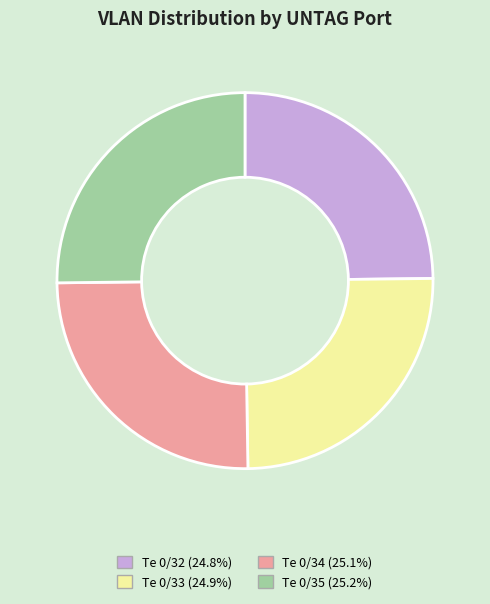

Approximately how many times larger is the value at Te 0/34 (25.1%) compared to Te 0/33 (24.9%)?

1.0